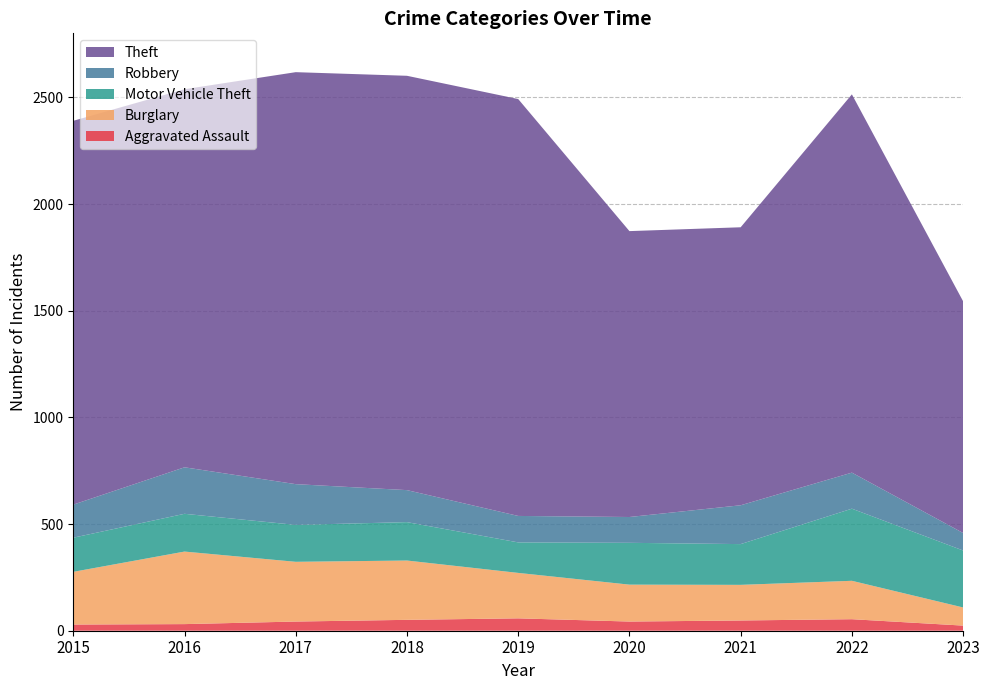

Reading right to left, extract all data points from this chart.

Aggravated Assault: 24	54	48	43	58	51	43	31	29
Burglary: 85	180	167	173	213	278	280	340	247
Motor Vehicle Theft: 267	338	191	196	143	180	173	177	160
Robbery: 82	169	182	121	124	150	191	218	155
Theft: 1086	1773	1303	1340	1954	1942	1931	1772	1799